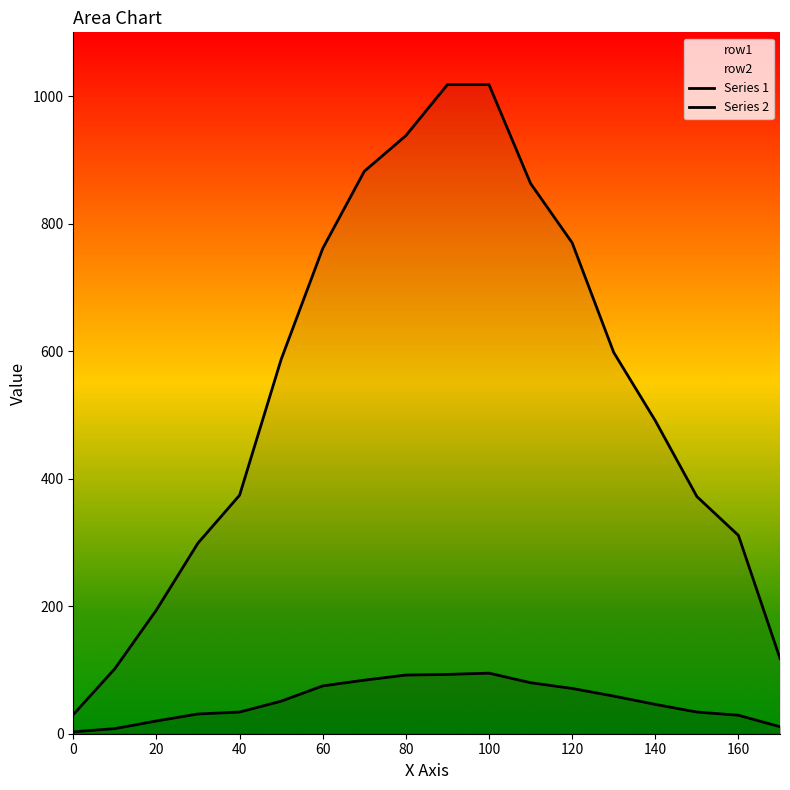

Is it true that Series 2 equals 491 at 140?

True